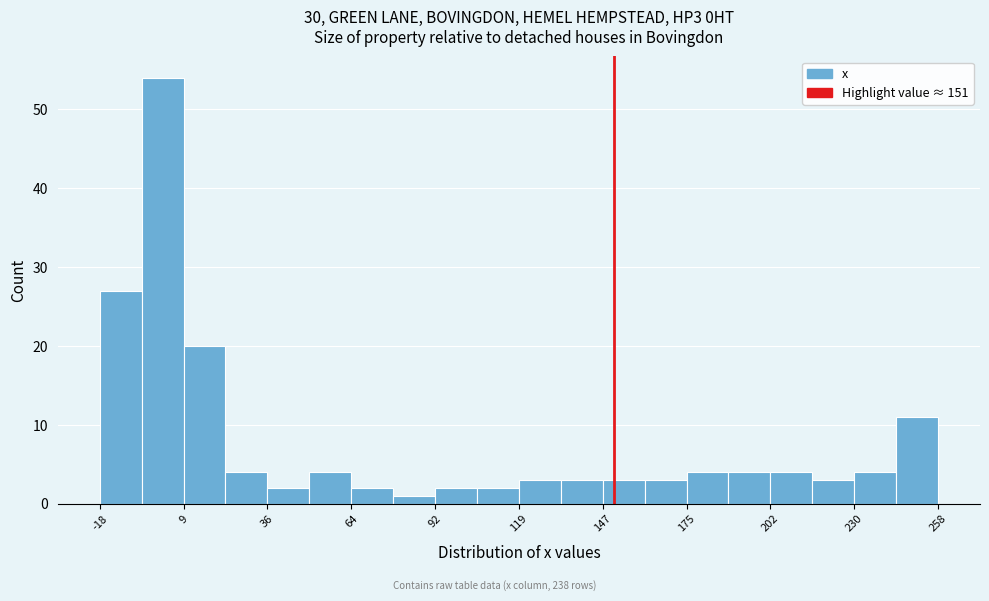

Around what value on the x-axis is the tallest bar? Give the approximate position of its centre, as read against the axis.

0